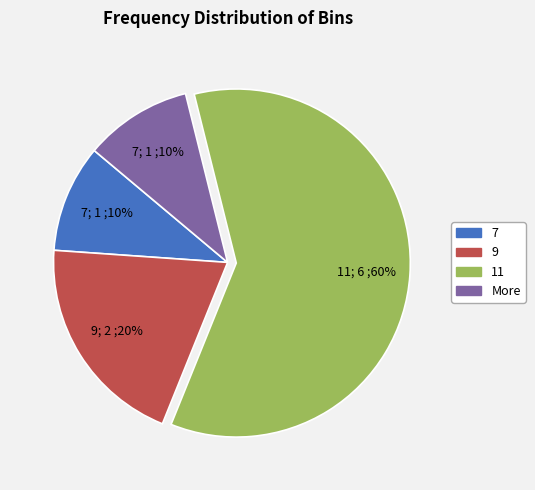

Which slice is the largest?

11